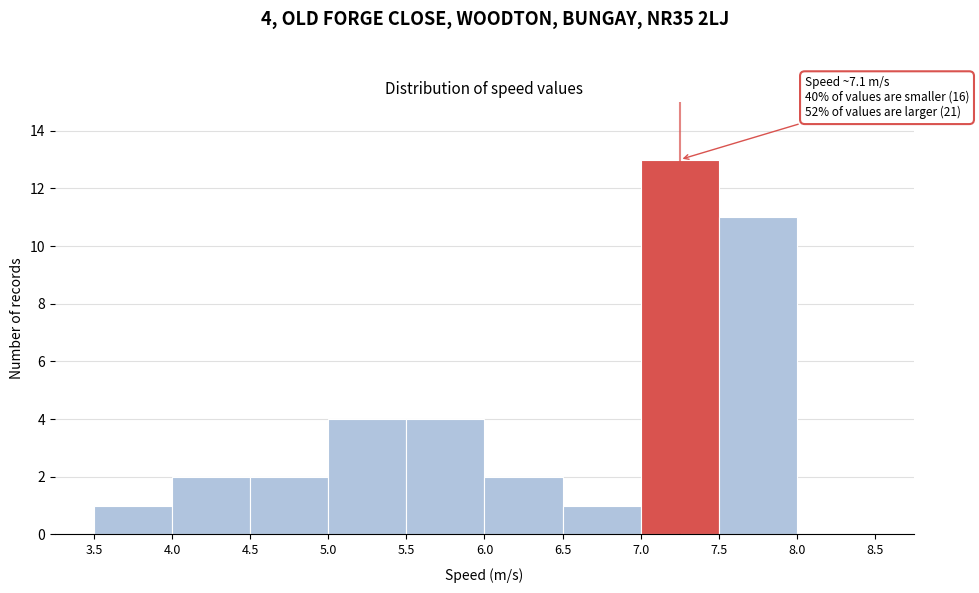

Over which range of the x-axis is the bar tallest?

7.0 to 7.5